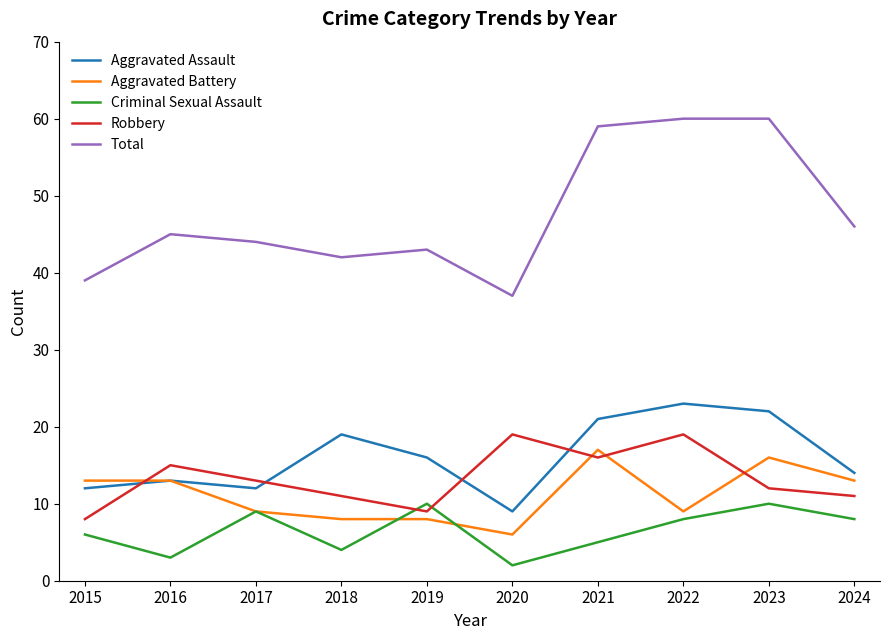

What is the maximum value for Aggravated Assault?

23